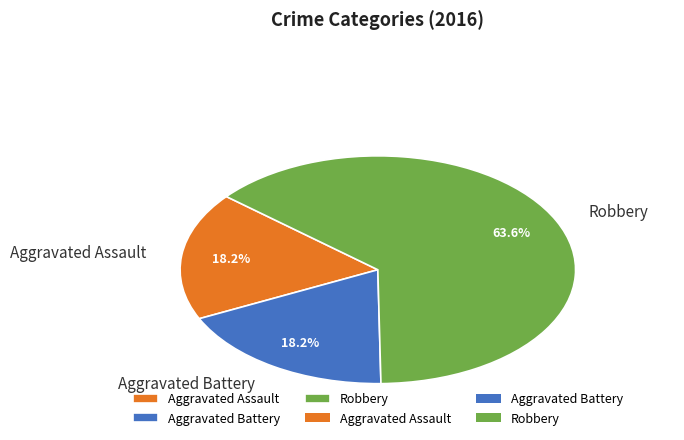

How many slices are in this pie chart?

3